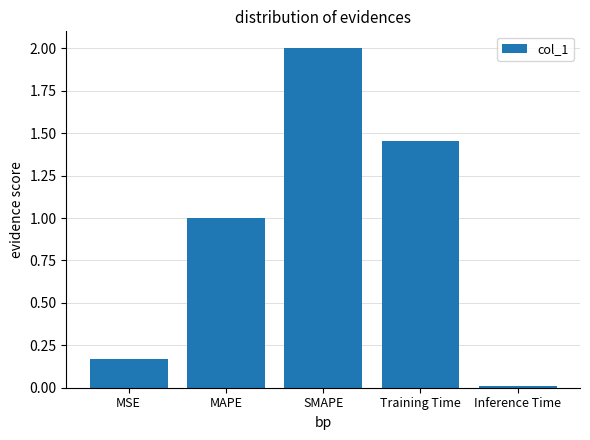

What is the greatest value displayed?

2.0